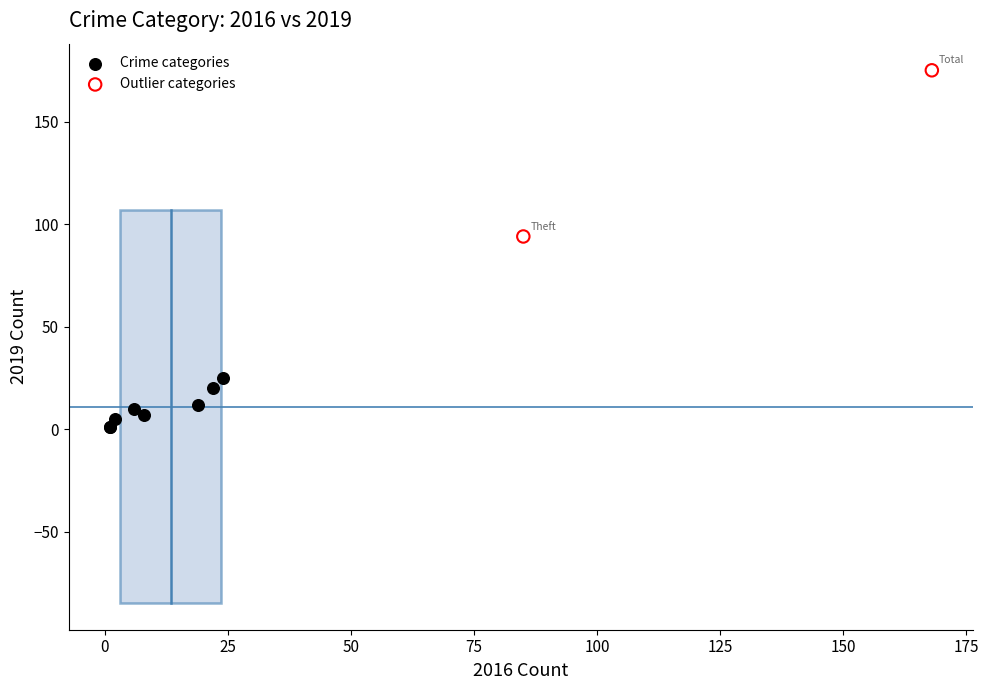

Which series reaches the minimum Y coordinate?

Crime categories